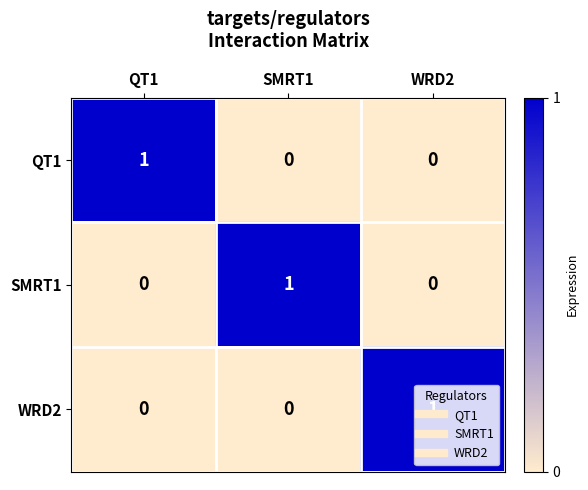

The value of SMRT1 at WRD2 is 0. True or false?

True